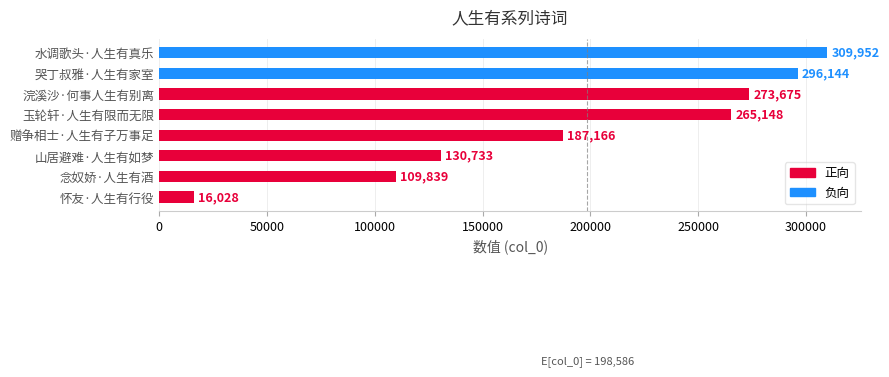

The value at 念奴娇·人生有酒 is 169887. True or false?

False